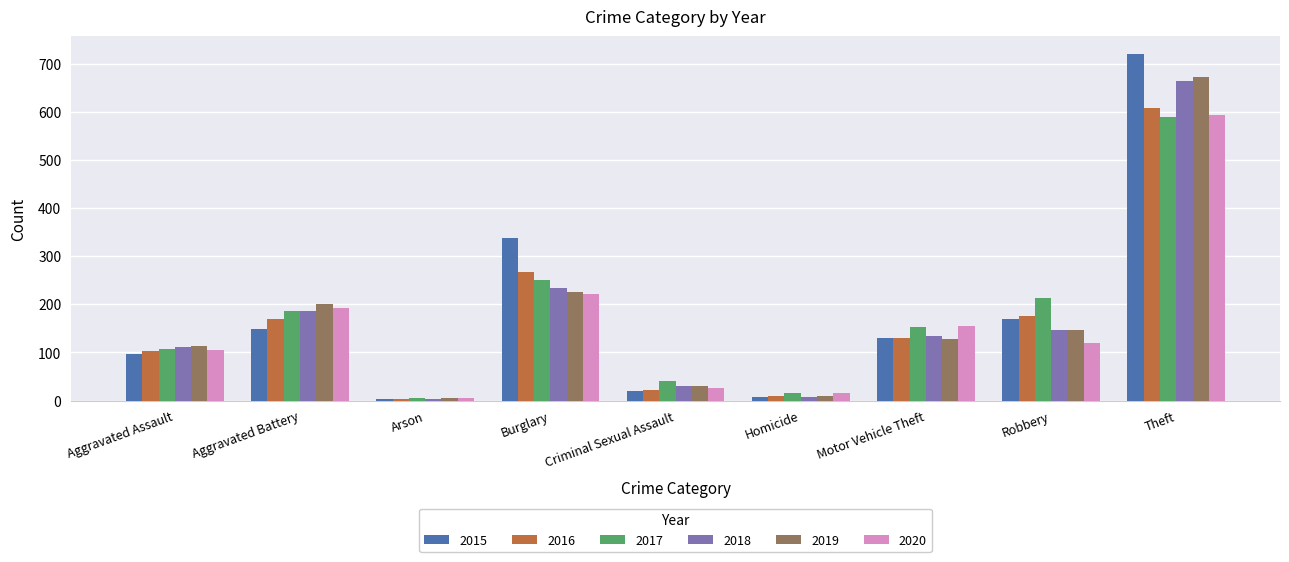

What is the highest value of the 2018 series?

664